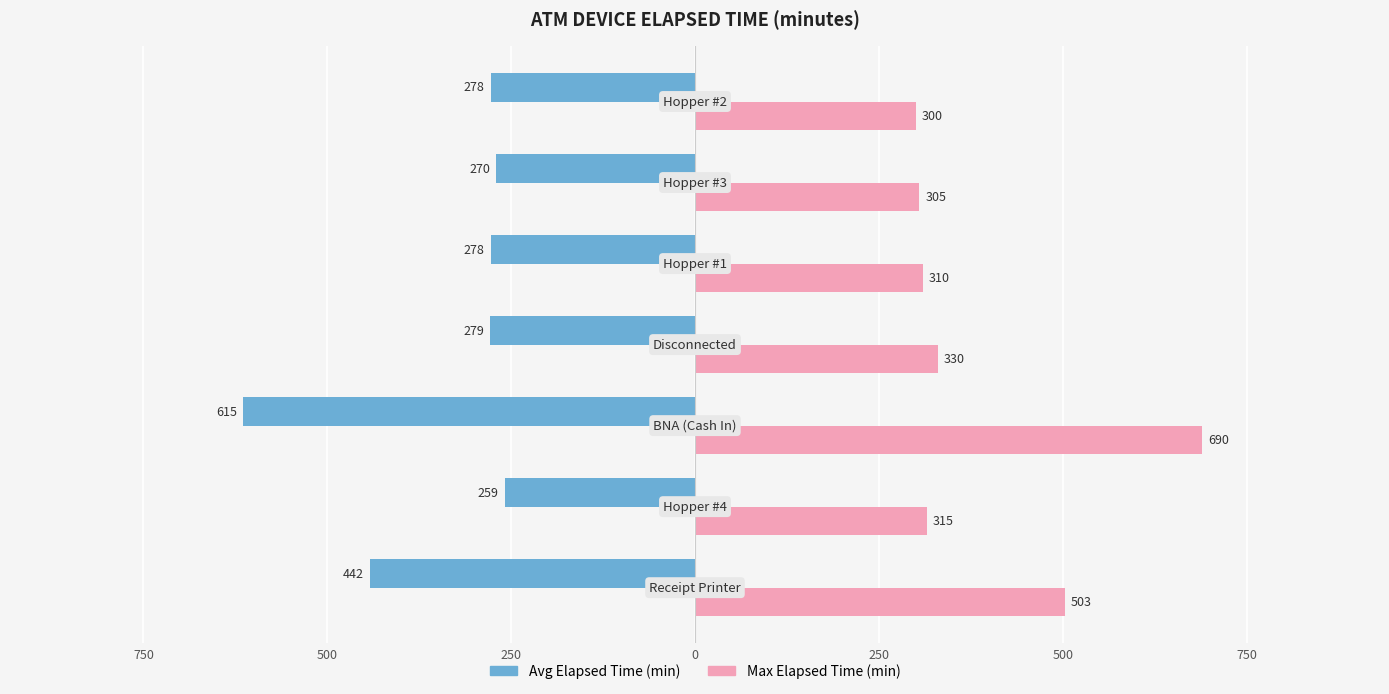

The value of Max Elapsed Time at 250 is 103. True or false?

False